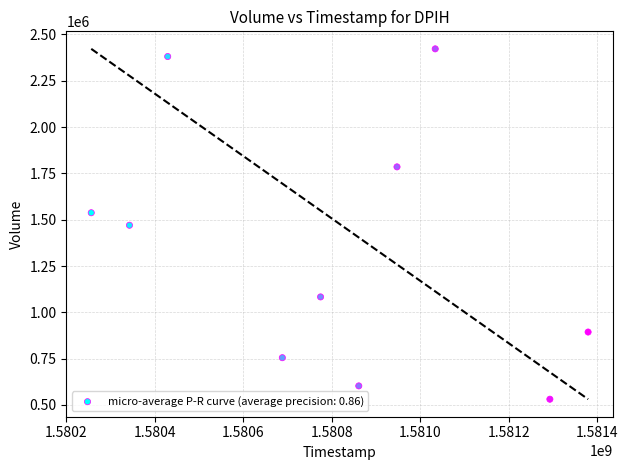

What is the average Y value?

1346260